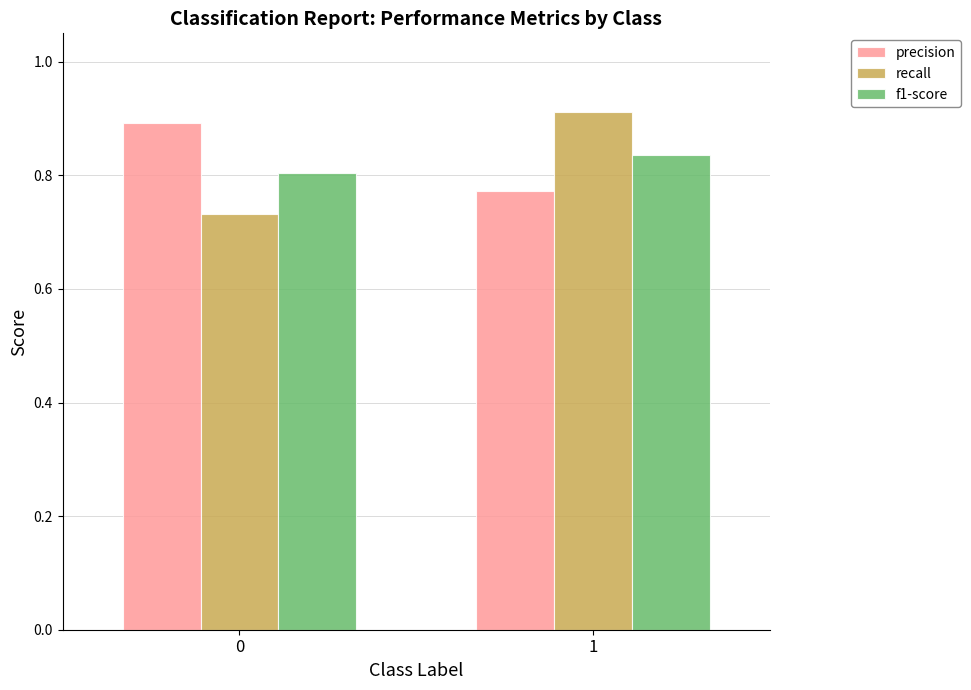

Rank the series at 1 from highest to lowest value.

recall, f1-score, precision